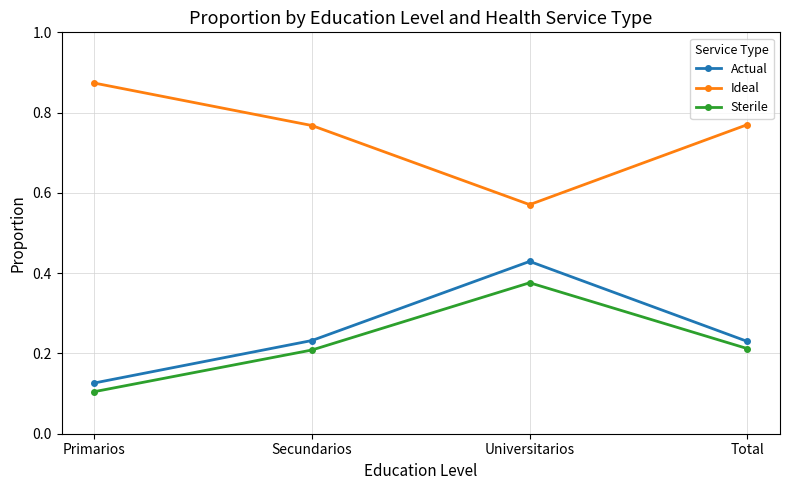

Is it true that Sterile equals 0.2 at Secundarios?

True